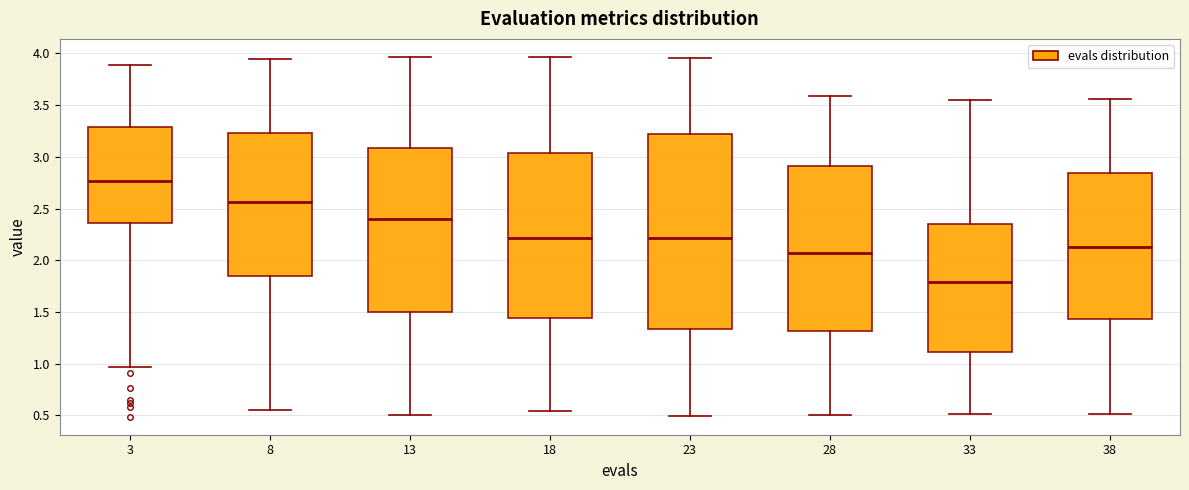

Comparing the boxes themselves (not the whiskers), which one is the tallest?

23